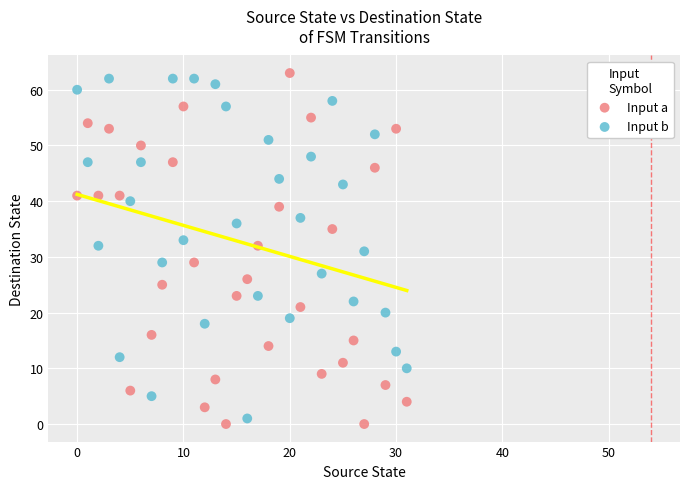

What are all the series names shown in the legend?

Input a, Input b